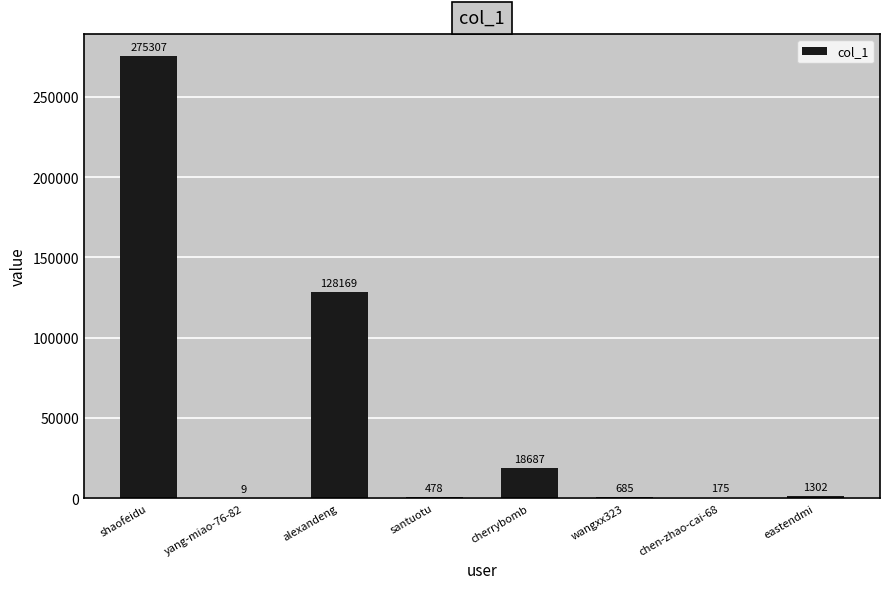

Which label corresponds to the largest value in the chart?

shaofeidu